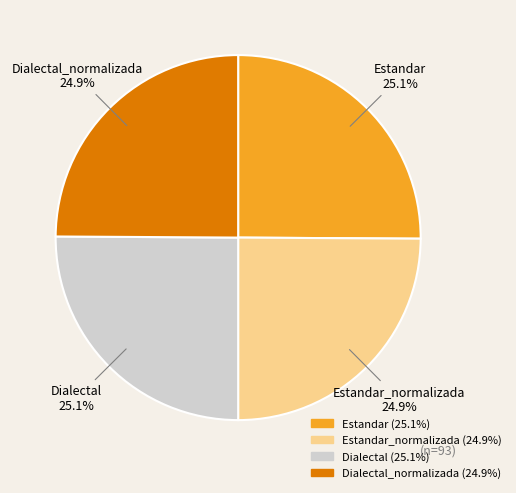

How many segments does this pie chart have?

4